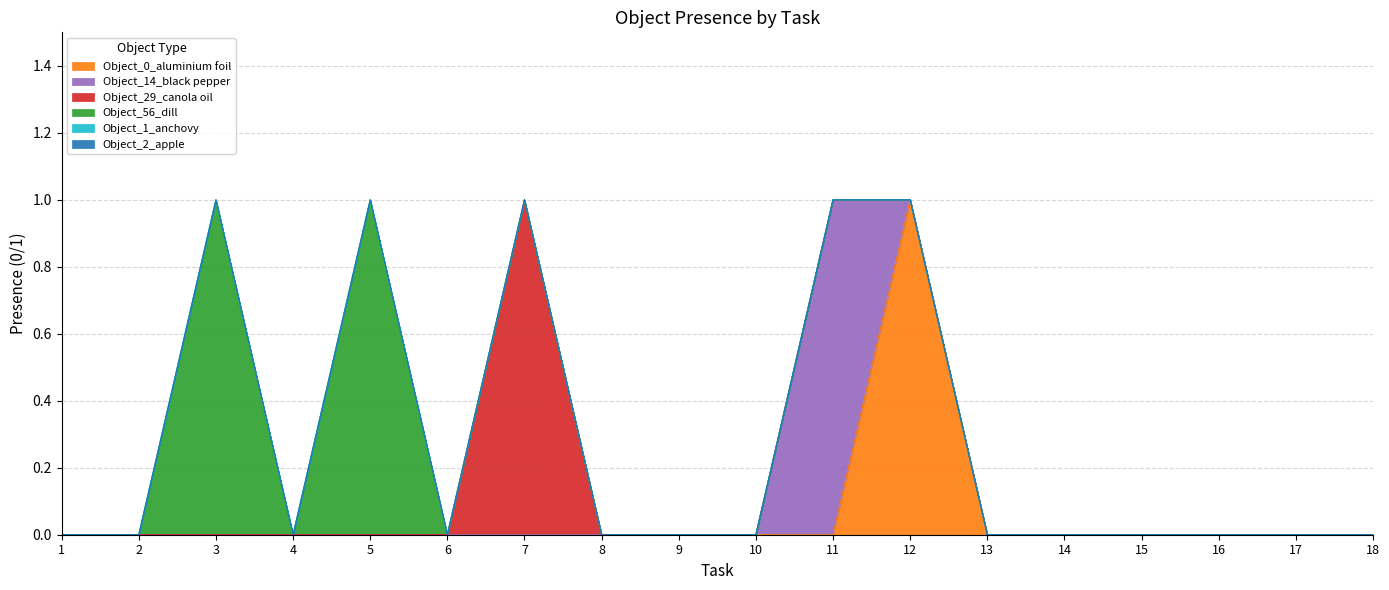

Reading left to right, extract all data points from this chart.

Object_0_aluminium foil: 0	0	0	0	0	0	0	0	0	0	0	1	0	0	0	0	0	0
Object_14_black pepper: 0	0	0	0	0	0	0	0	0	0	1	0	0	0	0	0	0	0
Object_29_canola oil: 0	0	0	0	0	0	1	0	0	0	0	0	0	0	0	0	0	0
Object_56_dill: 0	0	1	0	1	0	0	0	0	0	0	0	0	0	0	0	0	0
Object_1_anchovy: 0	0	0	0	0	0	0	0	0	0	0	0	0	0	0	0	0	0
Object_2_apple: 0	0	0	0	0	0	0	0	0	0	0	0	0	0	0	0	0	0